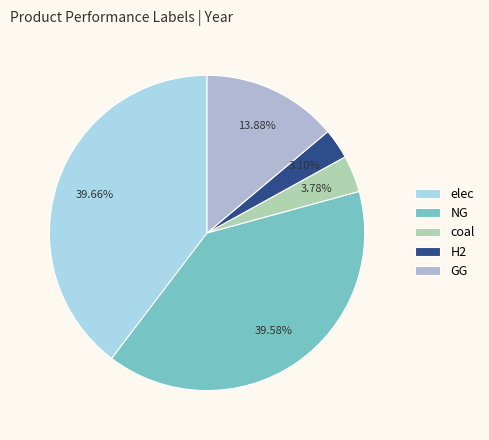

The NG slice represents 45% of the pie. True or false?

False